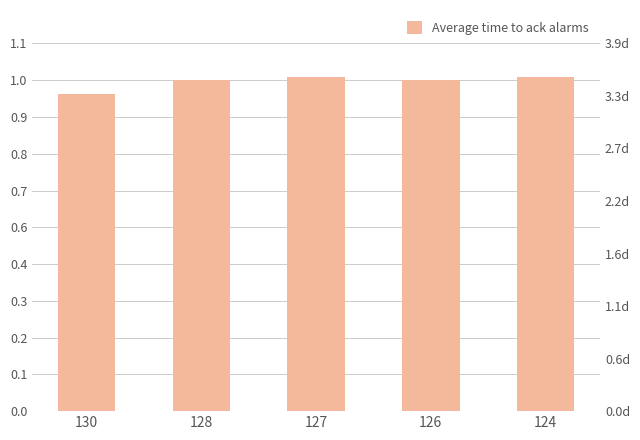

Rank the categories by value from lowest to highest.

130, 128, 126, 127, 124